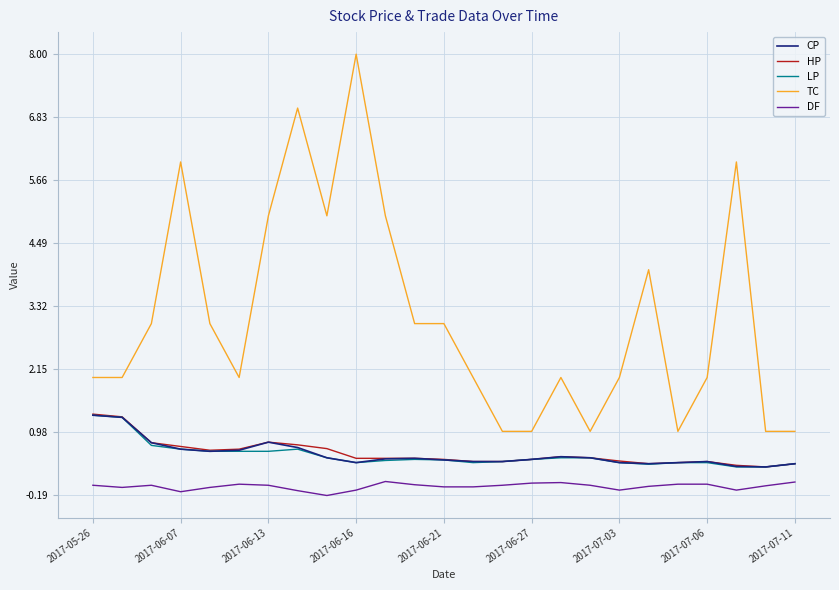

Which series has the largest total across all categories?

TC